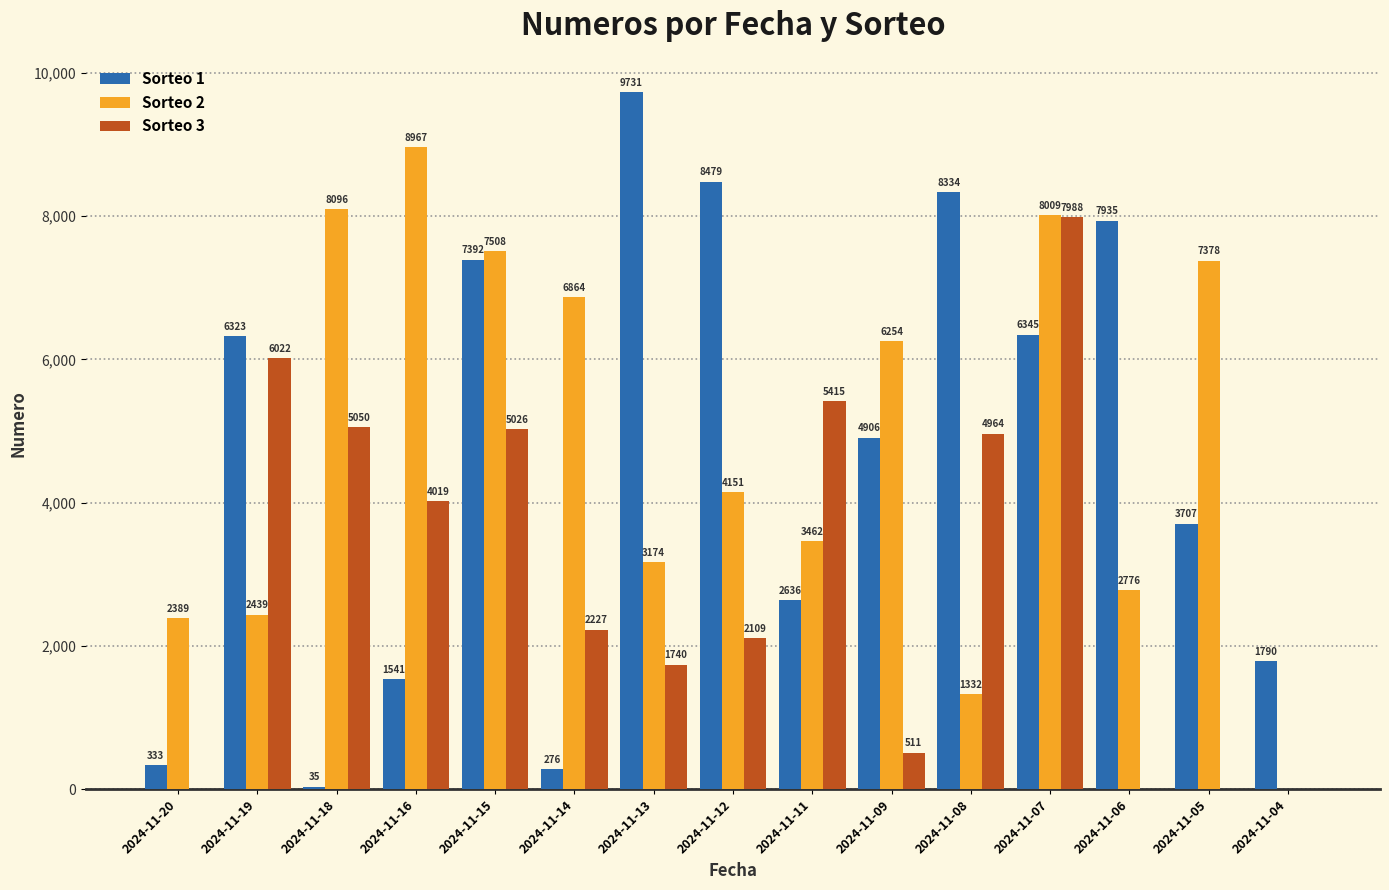

What is the total value across all series at 2024-11-11?

11513